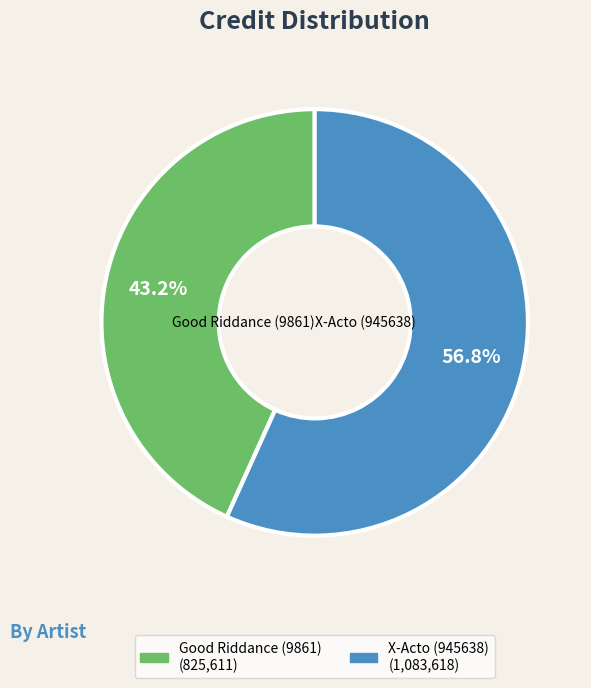

What percentage is the X-Acto (945638) slice, to the nearest percent?

57%